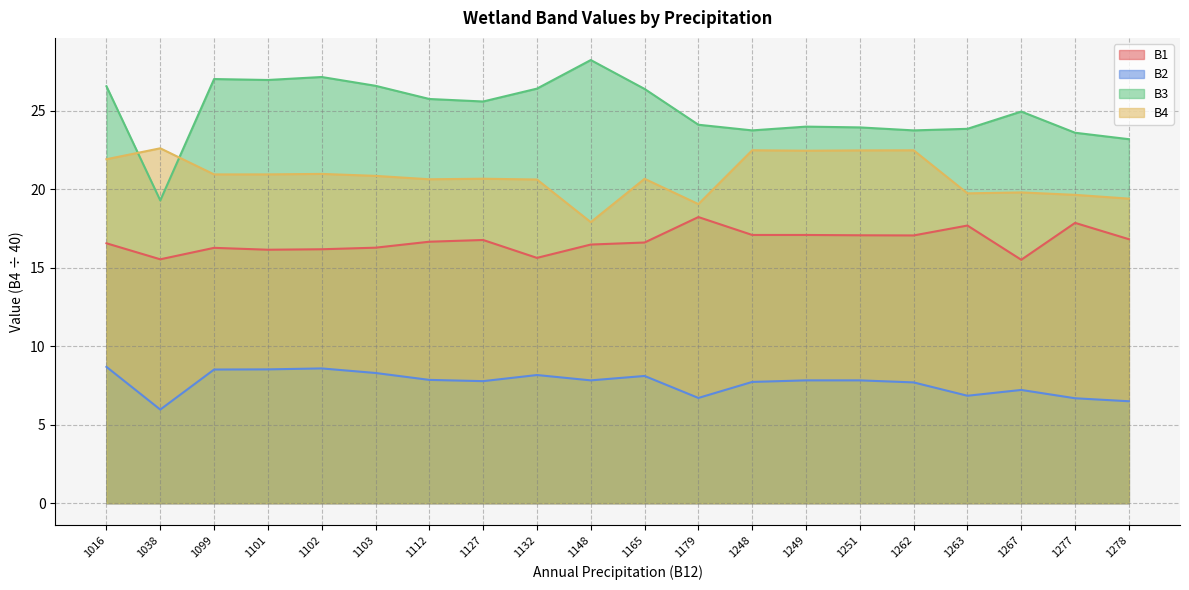

Reading right to left, list all the values displayed in this chart.

B1: 16.8	17.9	15.5	17.7	17.1	17.1	17.1	17.1	18.2	16.6	16.5	15.6	16.8	16.6	16.3	16.2	16.1	16.3	15.5	16.6
B2: 6.5	6.7	7.2	6.8	7.7	7.8	7.8	7.7	6.7	8.1	7.8	8.2	7.8	7.8	8.3	8.6	8.5	8.5	6.0	8.7
B3: 23.2	23.6	24.9	23.8	23.7	23.9	24.0	23.7	24.1	26.4	28.2	26.4	25.6	25.7	26.6	27.1	26.9	27.0	19.3	26.6
B4: 19.4	19.6	19.8	19.7	22.5	22.5	22.4	22.5	19.0	20.7	17.9	20.6	20.7	20.6	20.8	21.0	20.9	20.9	22.6	21.9